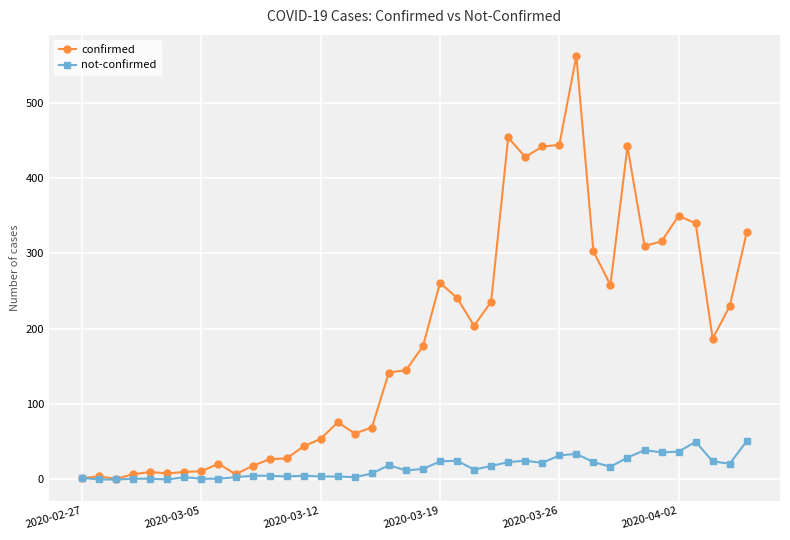

What is the difference between the second highest and second lowest values in the not-confirmed series?

50